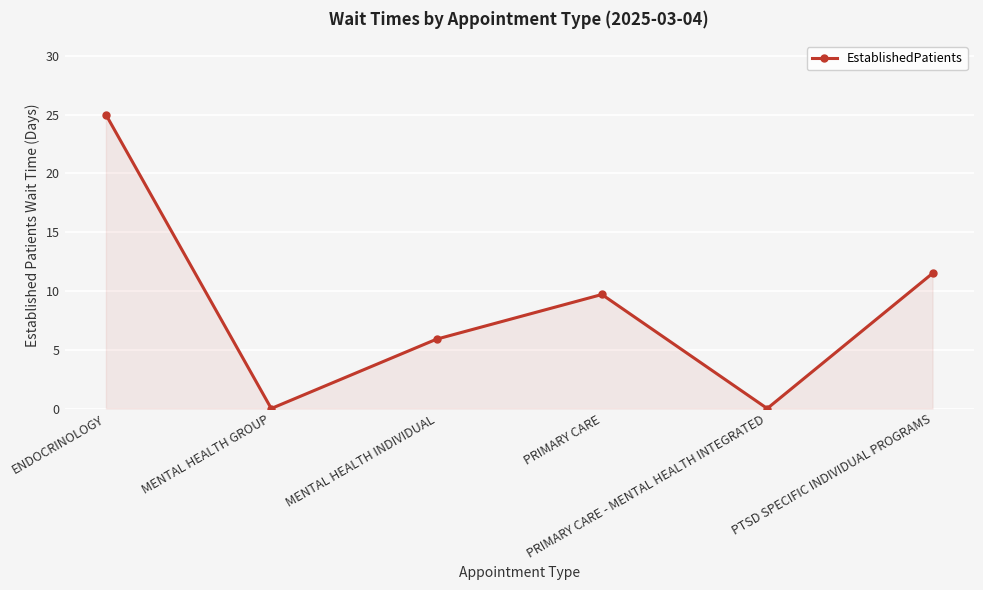

What is the maximum value shown in the chart?

25.0